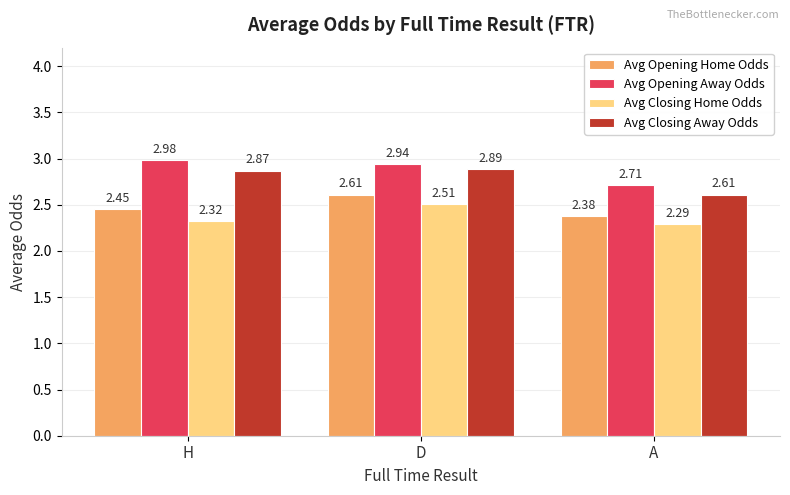

What are all the series names shown in the legend?

Avg Opening Home Odds, Avg Opening Away Odds, Avg Closing Home Odds, Avg Closing Away Odds